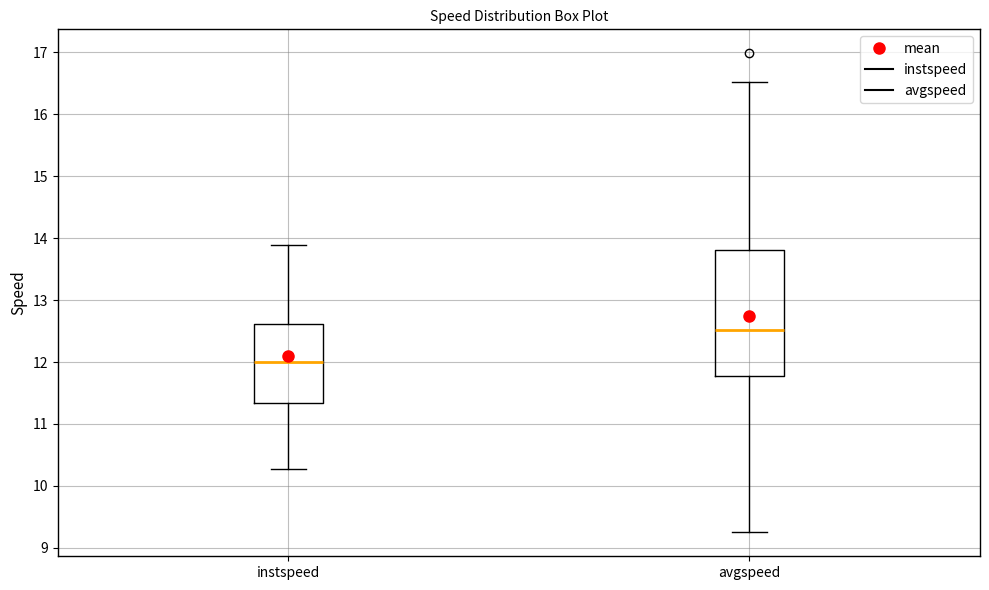

Which box's median line is the lowest?

instspeed